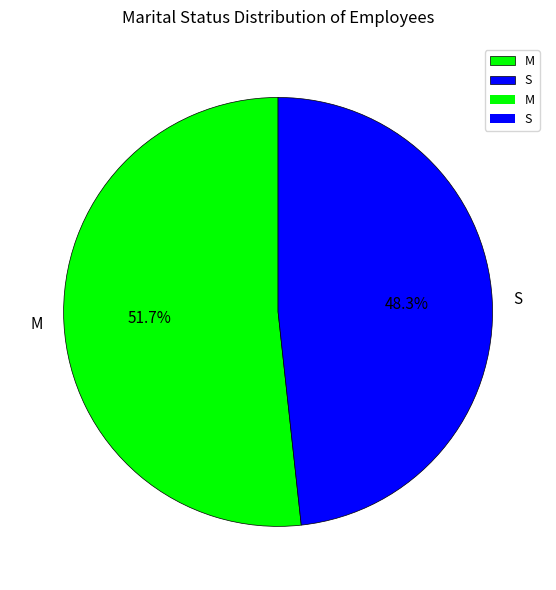

Rank the categories by value from lowest to highest.

S, M